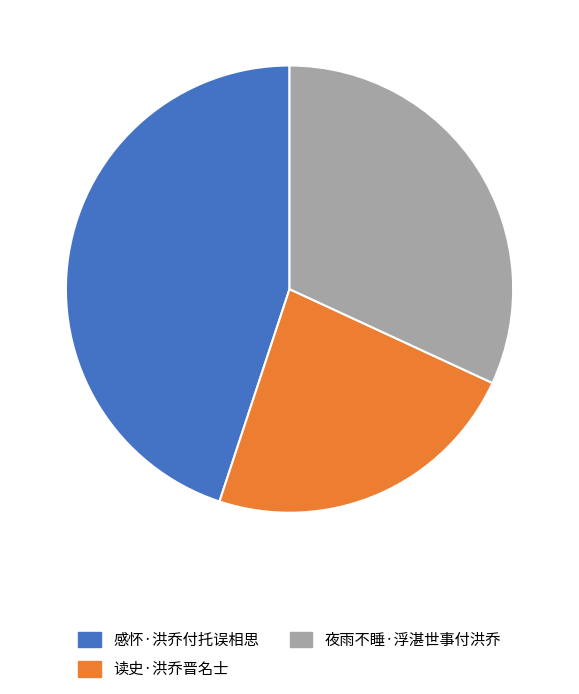

Which slice is the largest?

感怀·洪乔付托误相思